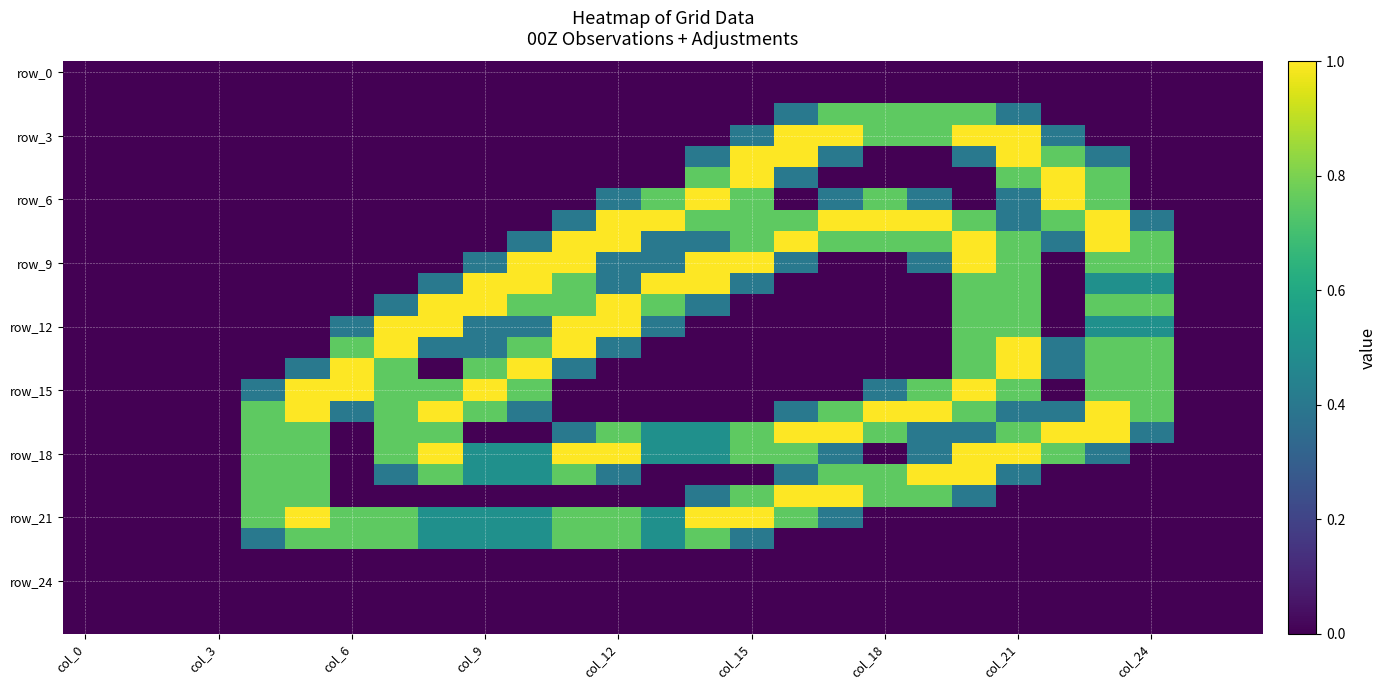

Which series has the largest total across all categories?

row_18